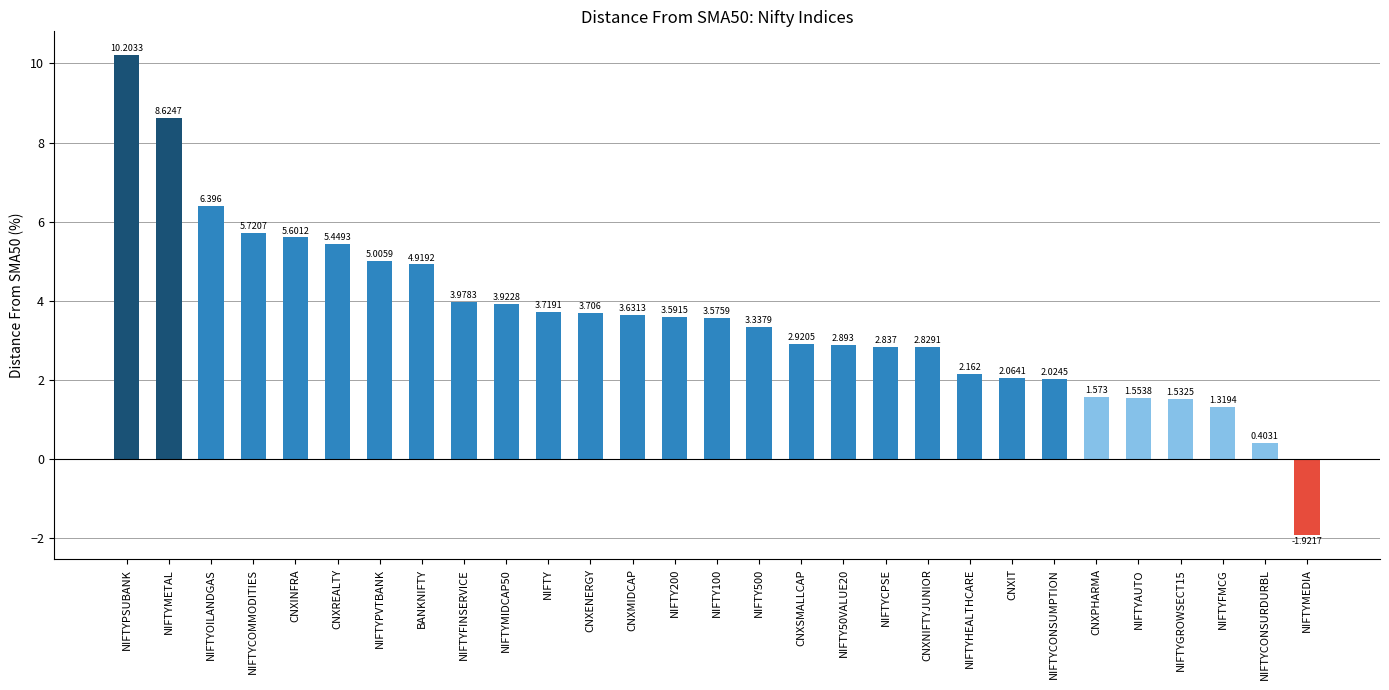

The chart shows a value of 0.5 at NIFTYFMCG. True or false?

False